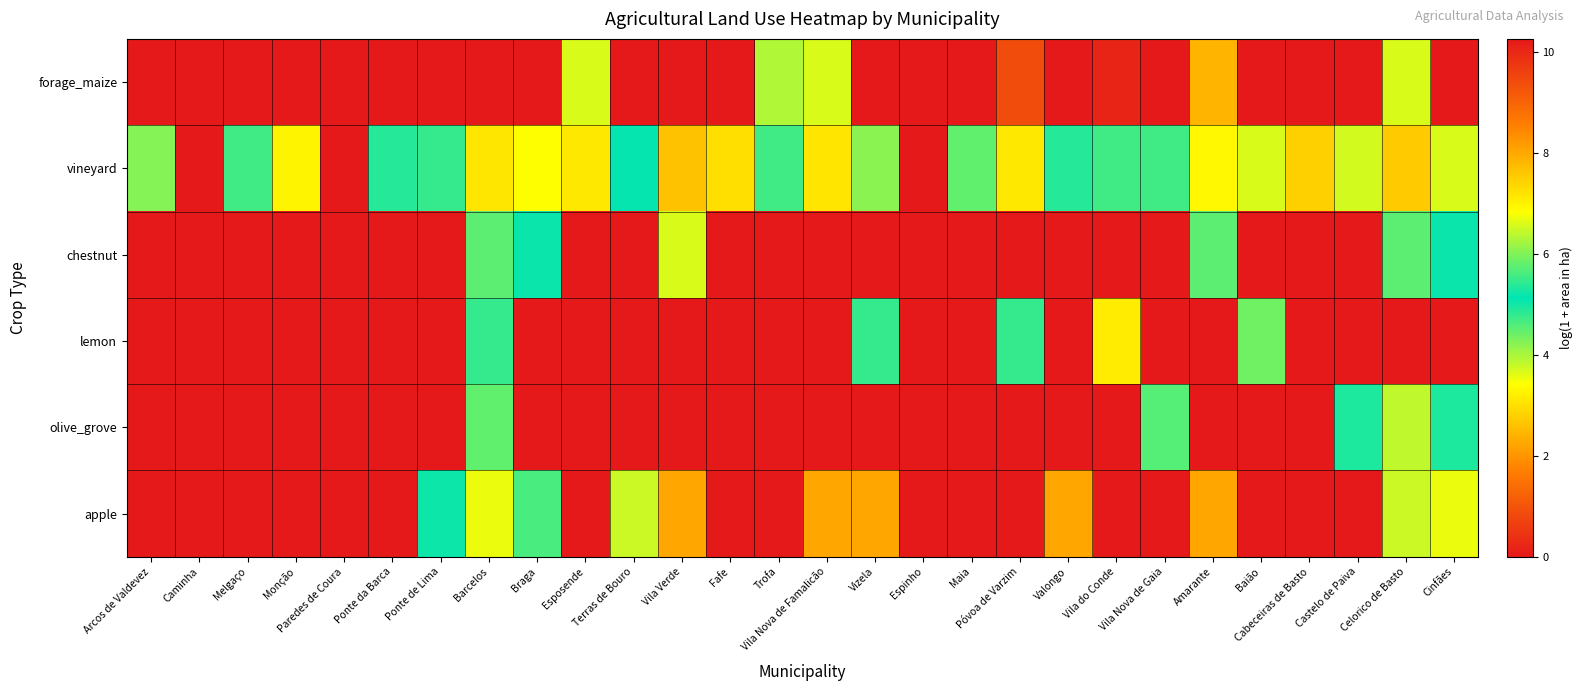

At which category is the sum across all series the highest?

Barcelos